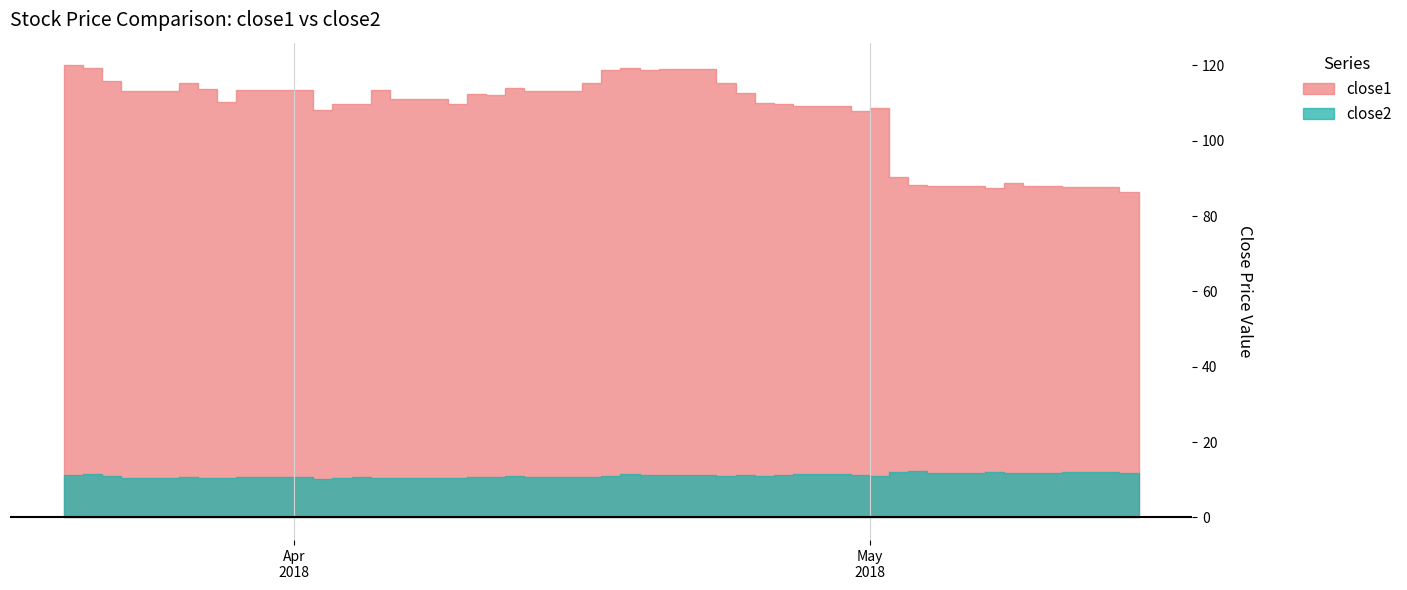

How many lines are shown in the chart?

2